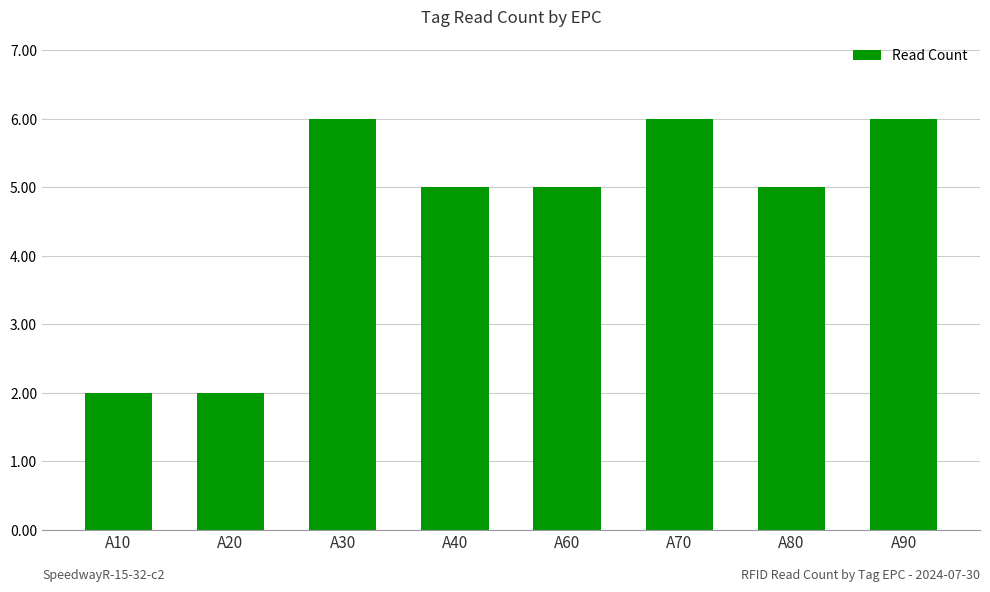

Count the number of data series in this chart.

1